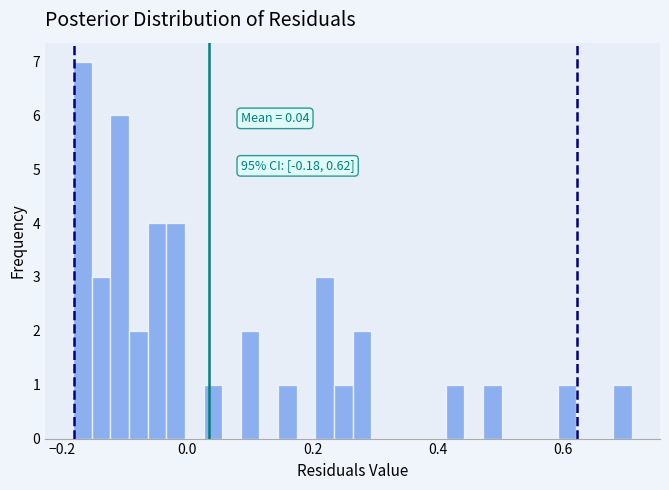

Read against the x-axis, roughly where is the centre of the tallest bar?

-0.16